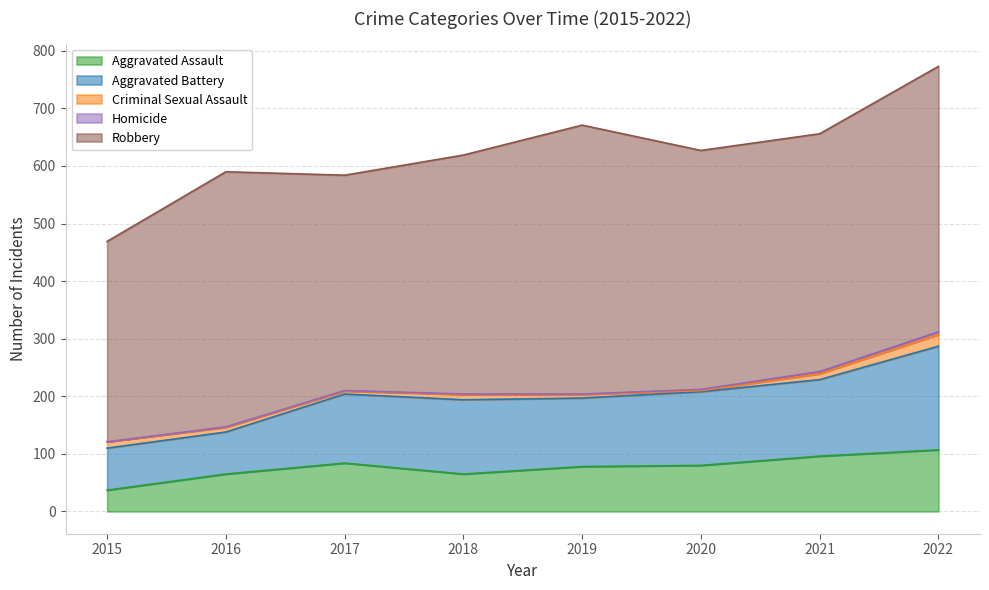

What is the difference between the second highest and minimum values in the Aggravated Battery series?

60